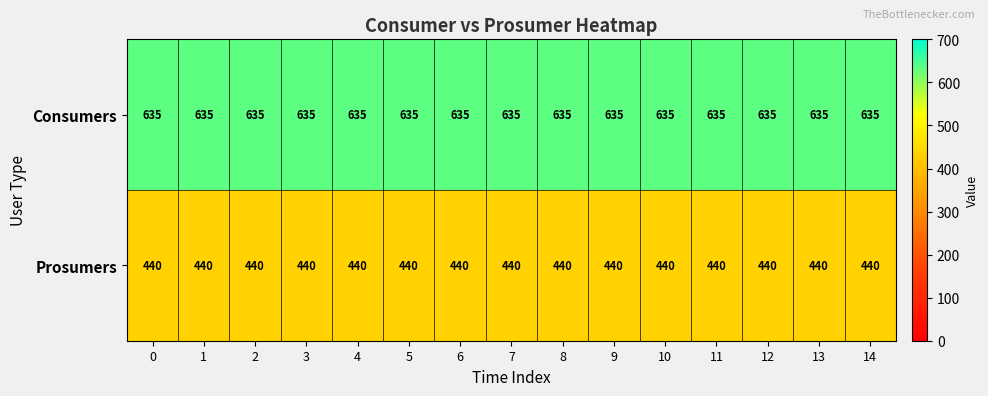

What is the total value across all series at 4?

1075